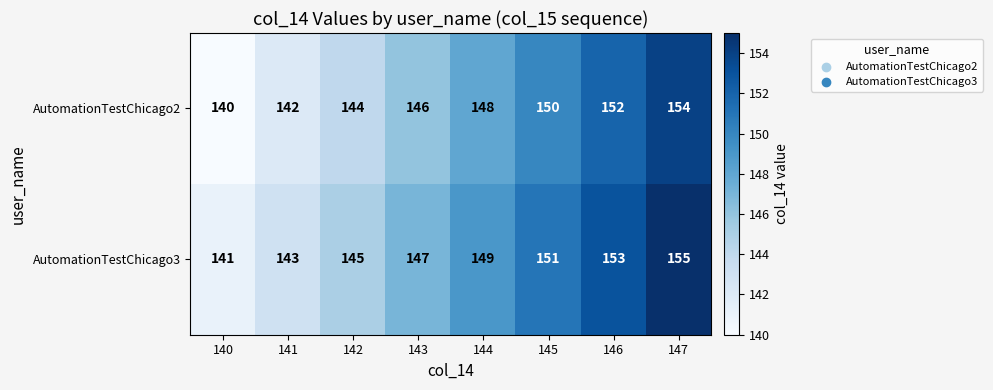

What is the difference between the highest and lowest values at 140?

1